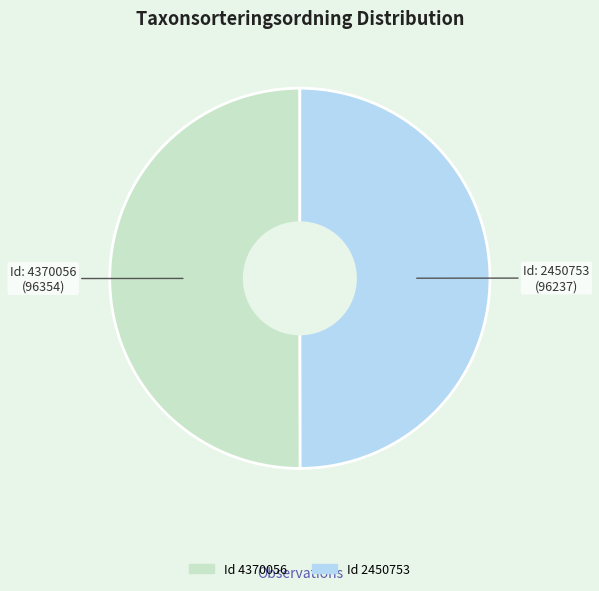

Which slice is the largest?

4370056